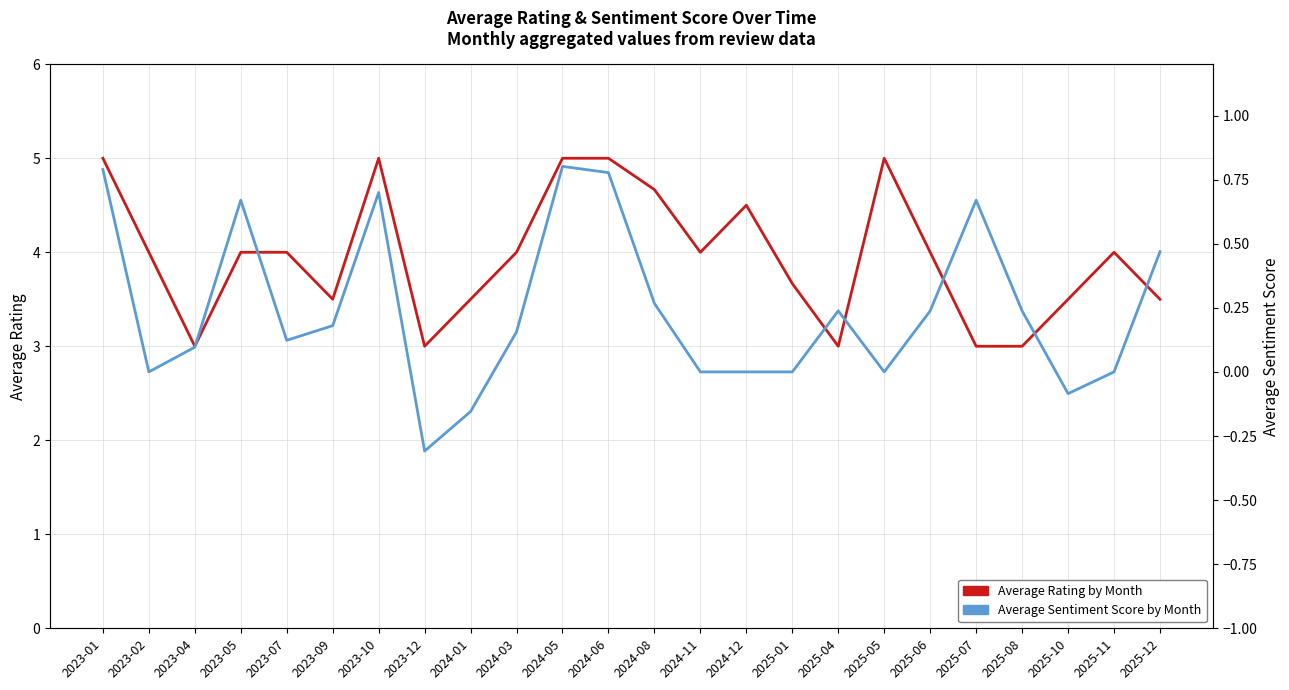

True or false: Average Rating by Month and Average Sentiment Score by Month cross at least once.

False